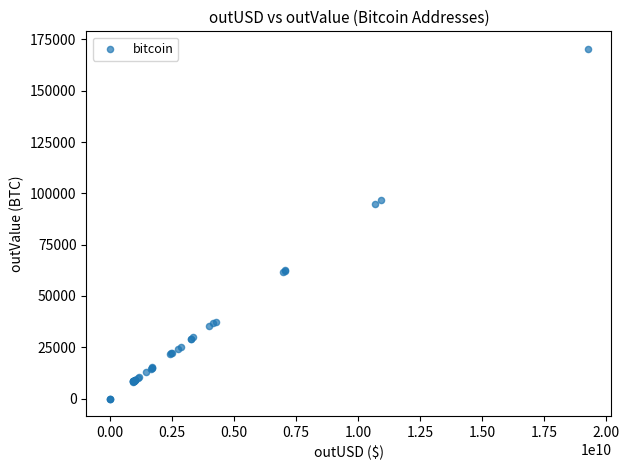

What Y value in the scatter plot is closest to 85209?

94578.2